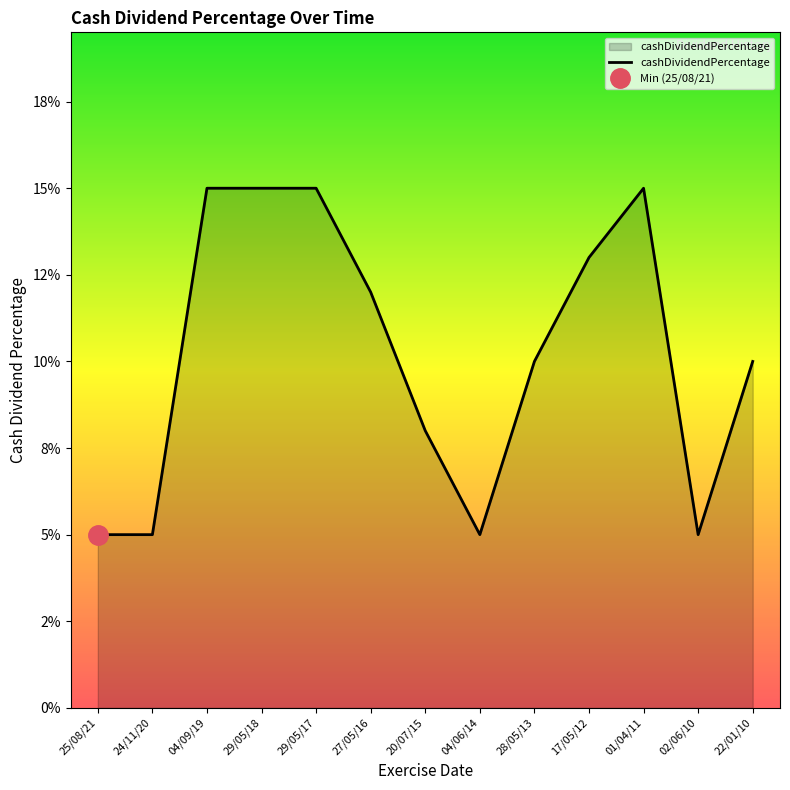

What is the difference between the second highest and second lowest values?

0.1